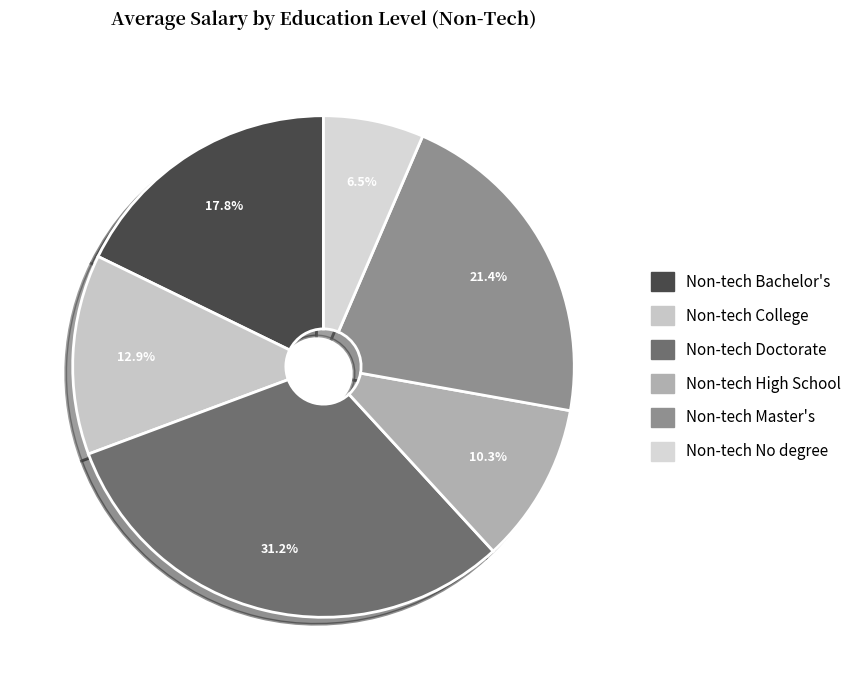

To the nearest percent, what is the average slice percentage?

17%